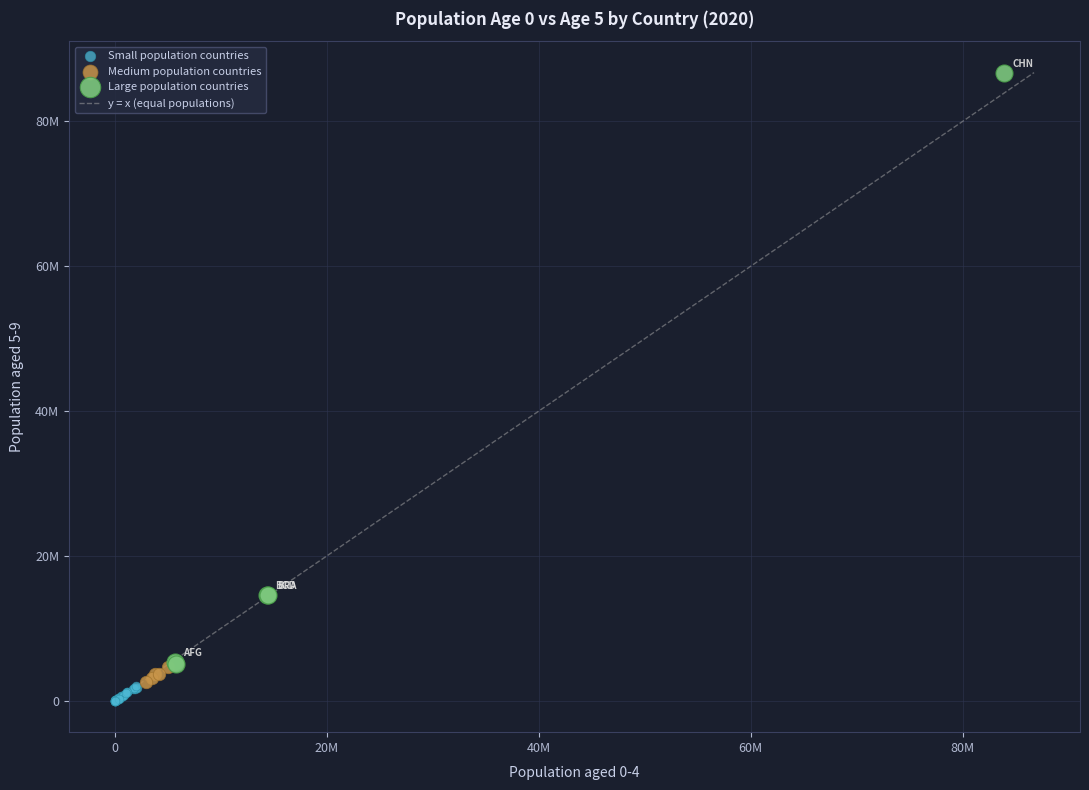

Which series contains the lowest Y value?

Small population countries